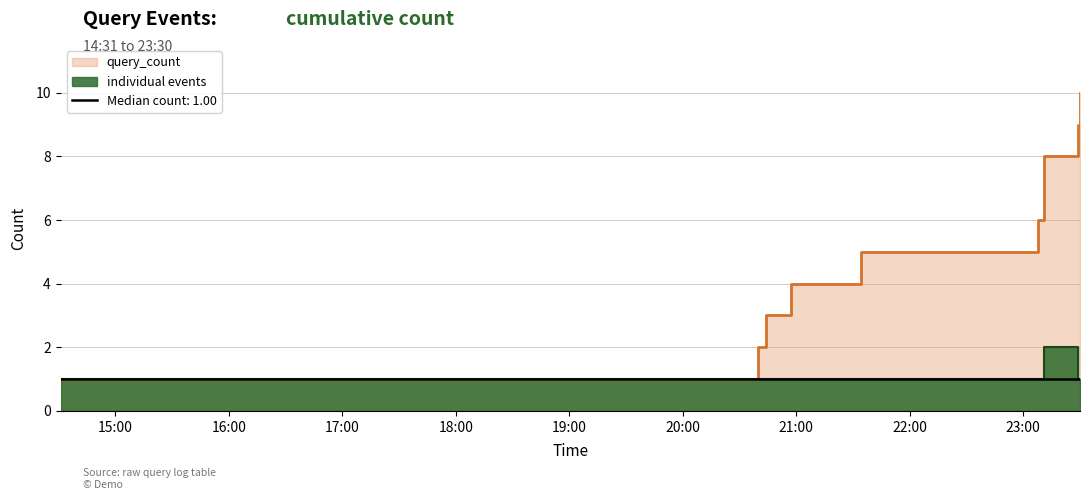

Reading left to right, what are all the values shown in this chart?

1	1	1	1	1	1	2	1	1